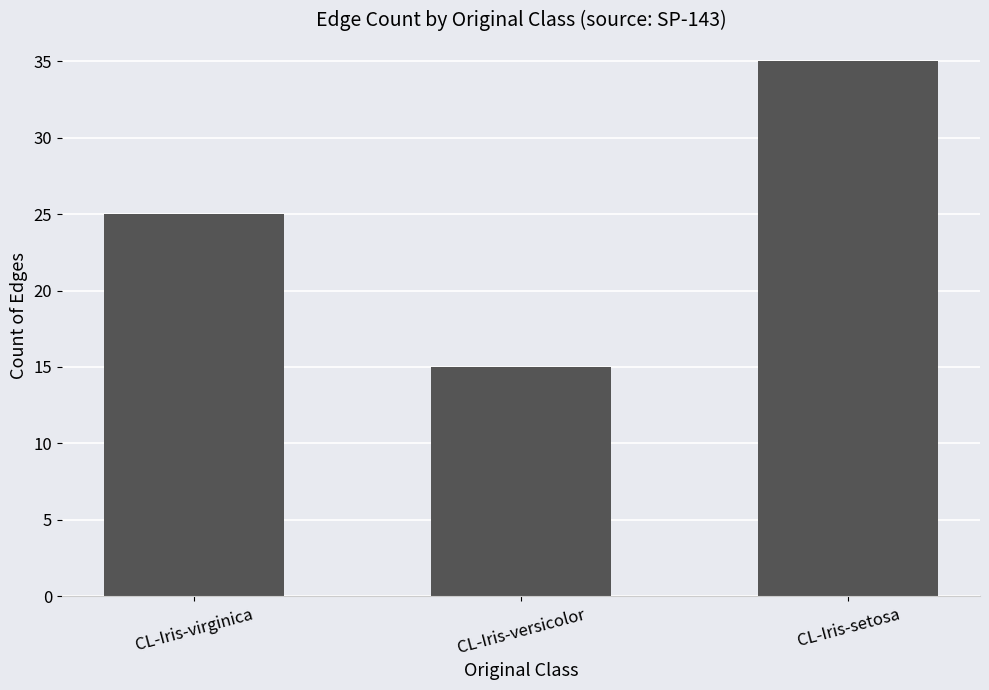

List the labels in order of value, smallest first.

CL-Iris-versicolor, CL-Iris-virginica, CL-Iris-setosa